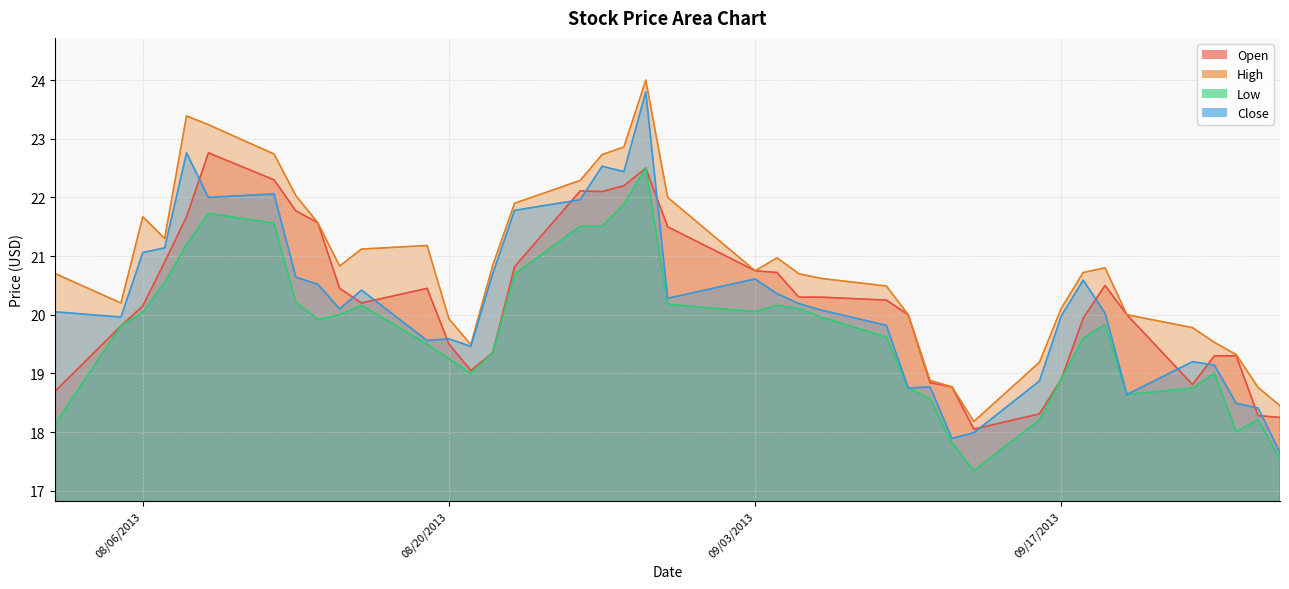

How many categories are shown in the chart?

40